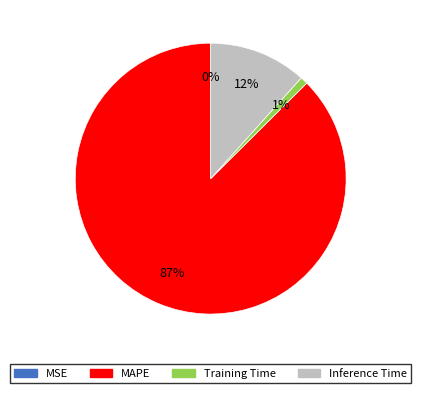

Which category has the biggest portion of the pie?

MAPE